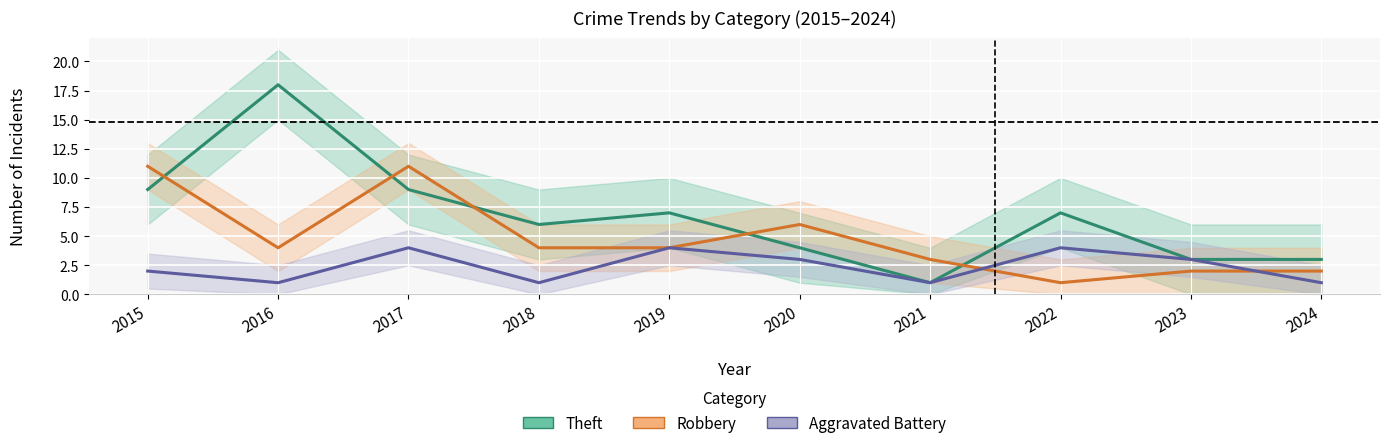

What is the difference between the maximum and minimum values in the Theft series?

17